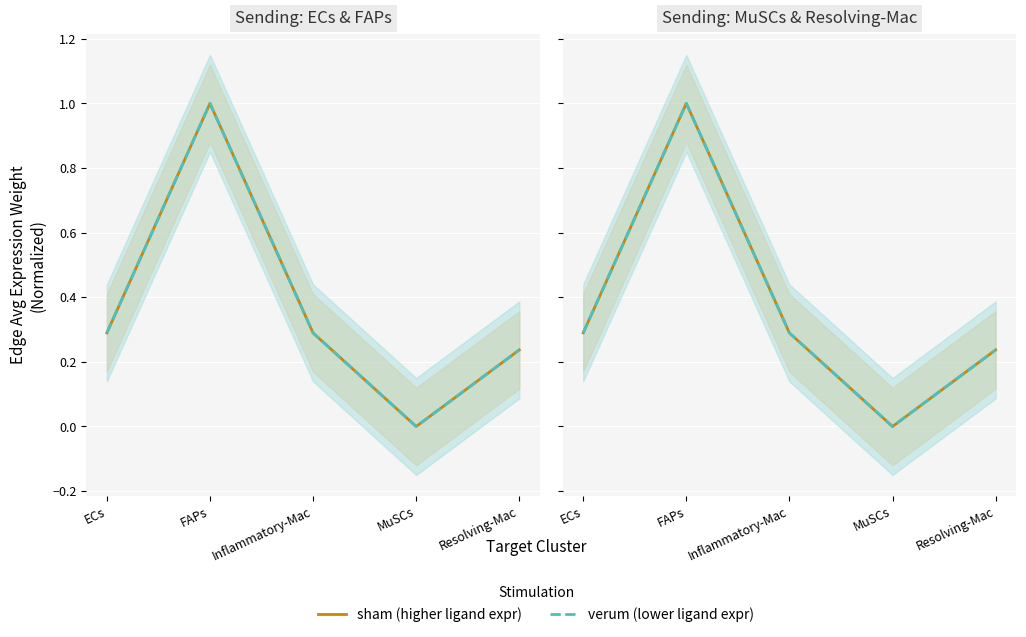

Where is the first local maximum for verum (lower ligand expr)?

FAPs